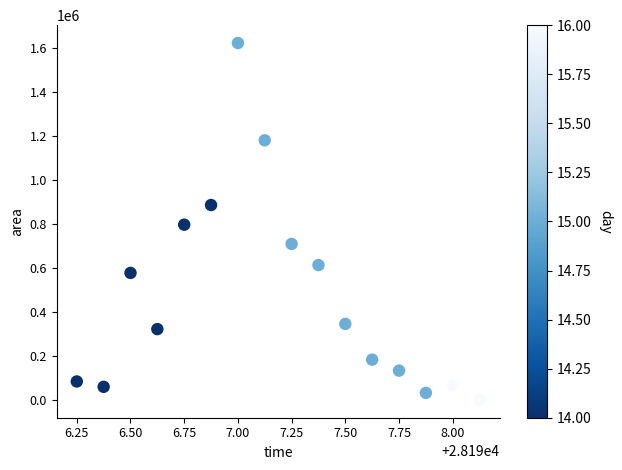

What is the range of Y values (max minus min)?

1623125